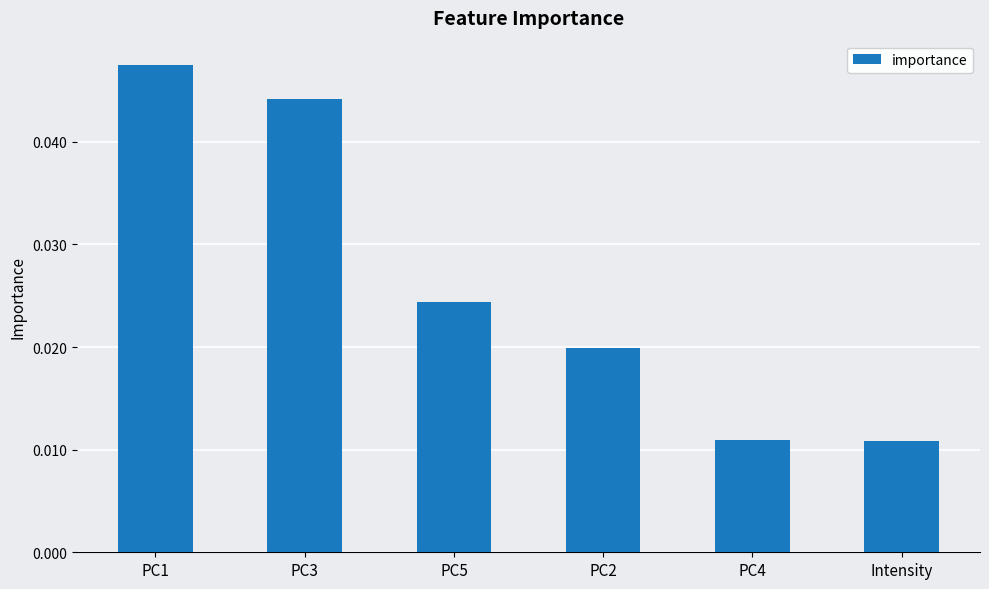

What is the label of the 1st bar from the left?

PC1